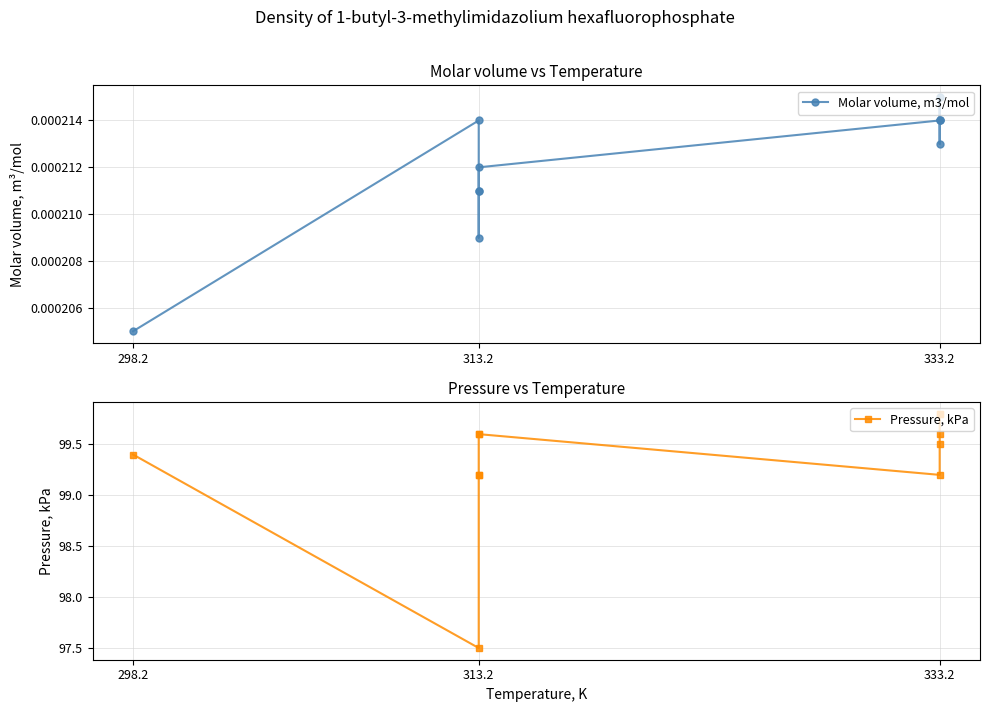

What is the label of the 11th point from the right?

298.2